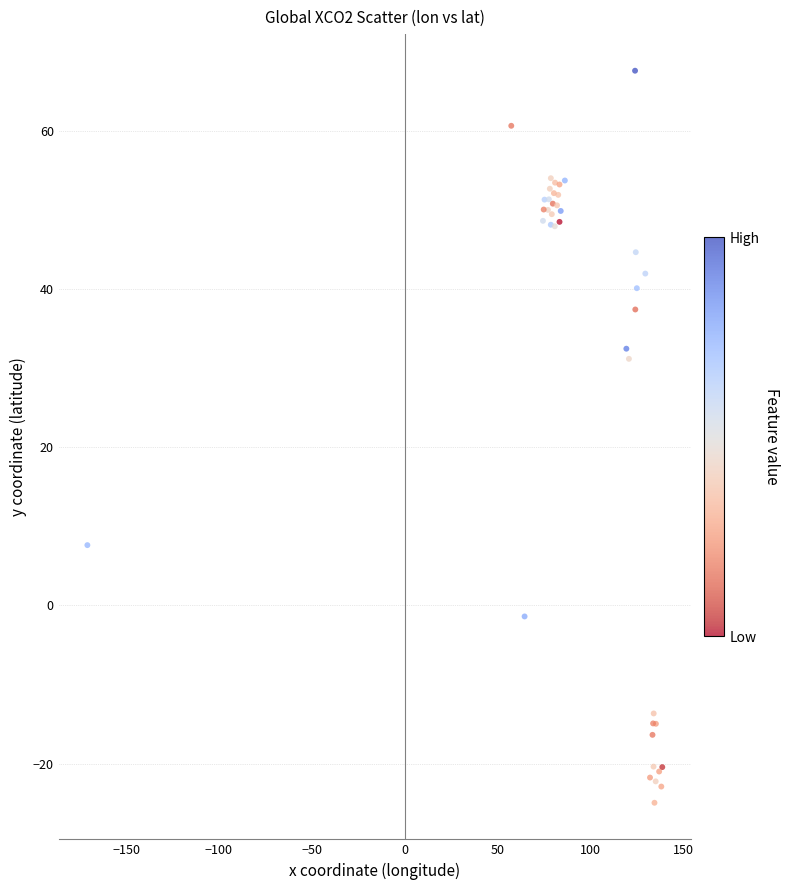

What Y value in the scatter plot is closest to 21?

31.2